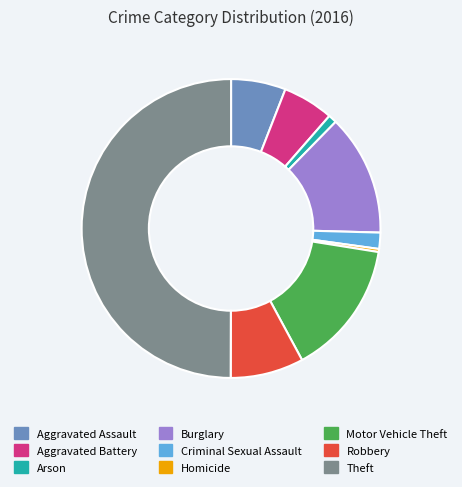

Does Robbery represent more than half of the total?

No